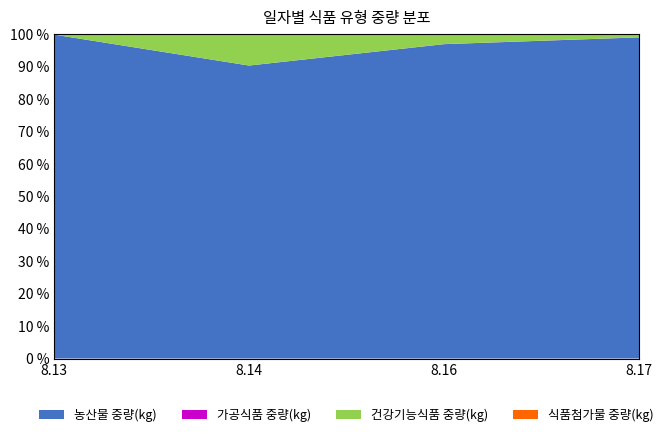

Reading left to right, extract all data points from this chart.

농산물 중량(kg): 8.13=563516	8.14=245877	8.16=287856	8.17=568404
가공식품 중량(kg): 8.13=0	8.14=9	8.16=83	8.17=150
건강기능식품 중량(kg): 8.13=1524	8.14=26709	8.16=9514	8.17=6391
식품첨가물 중량(kg): 8.13=0	8.14=0	8.16=0	8.17=0